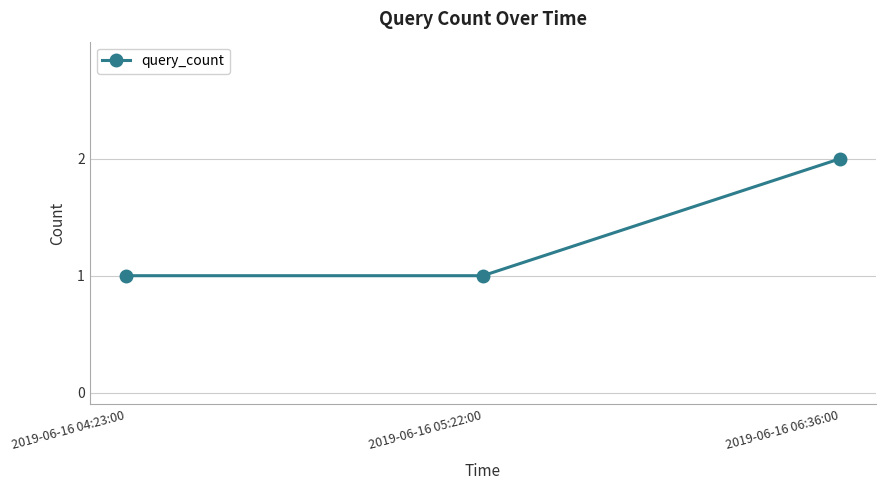

How many categories are shown in the chart?

3